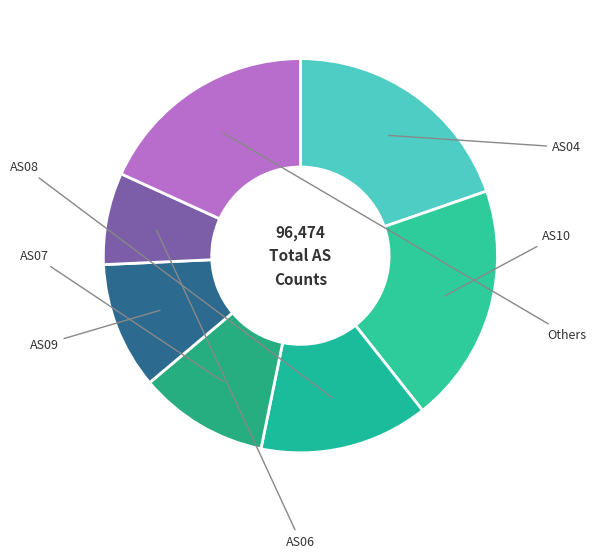

Count the number of slices in the pie.

7